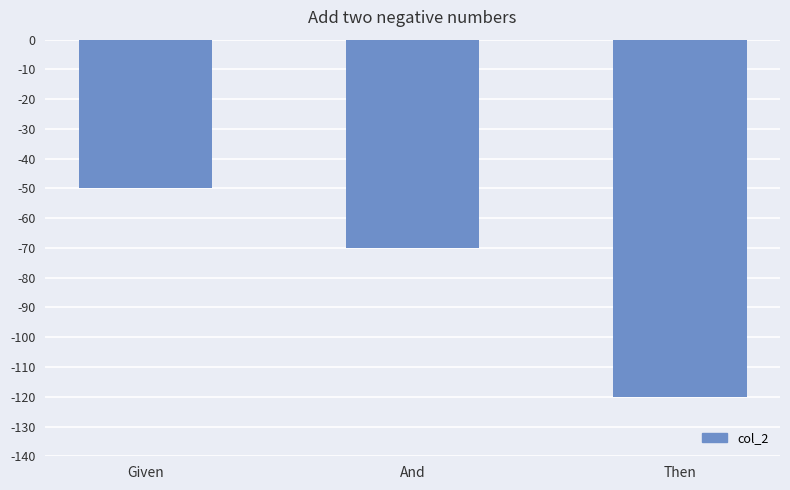

Count the number of categories in the chart.

3